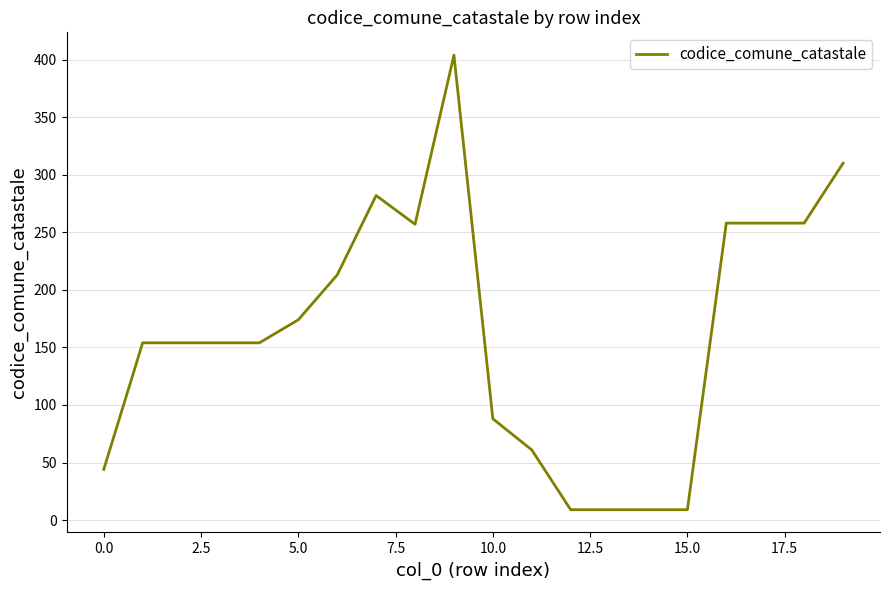

What is the minimum value shown in the chart?

9